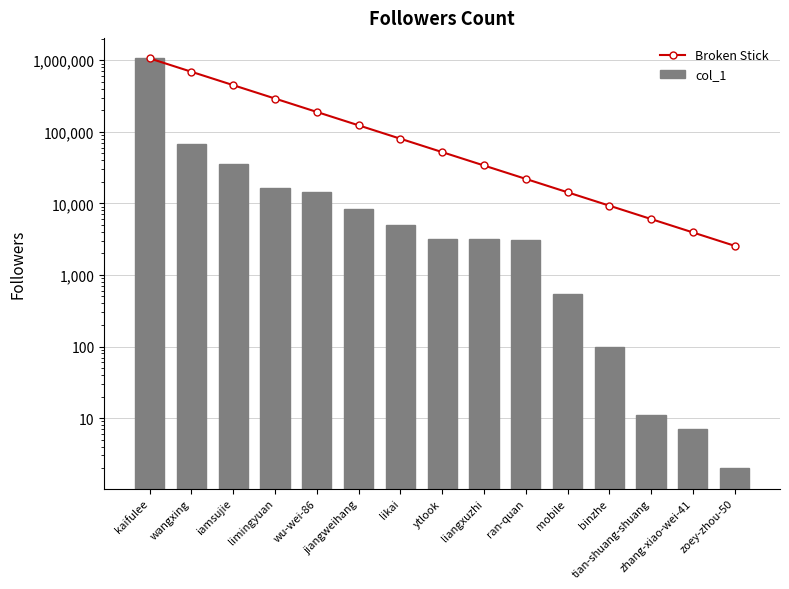

Which has a higher value, jiangweihang or binzhe?

jiangweihang